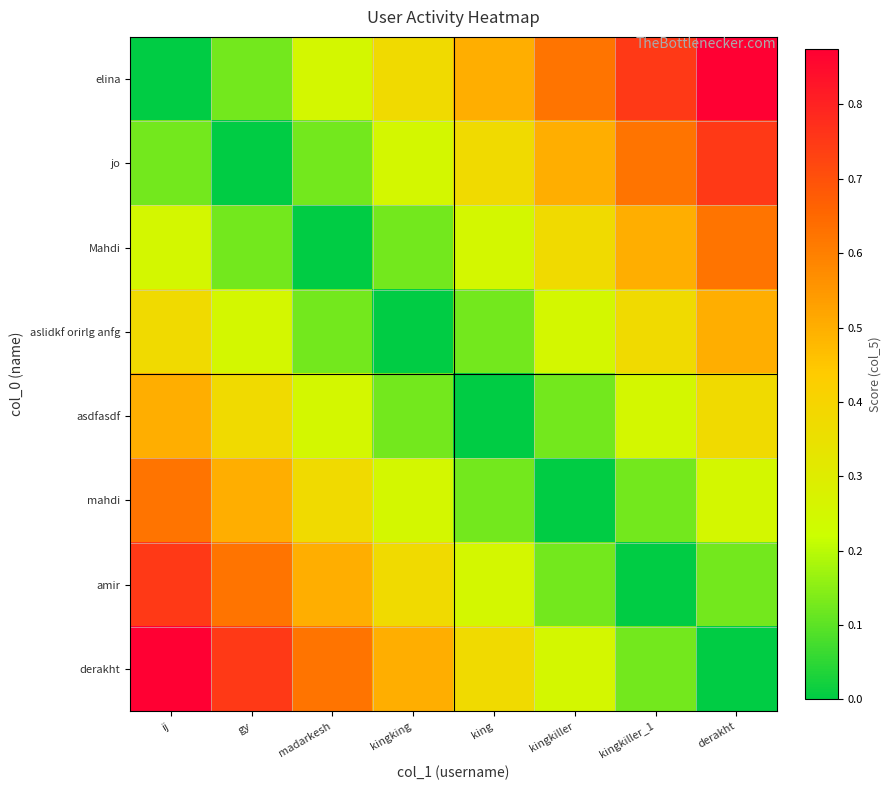

Reading left to right, list all the values displayed in this chart.

elina: ij=0.0	gy=0.1	madarkesh=0.2	kingking=0.4	king=0.5	kingkiller=0.6	kingkiller_1=0.8	derakht=0.9
jo: ij=0.1	gy=0.0	madarkesh=0.1	kingking=0.2	king=0.4	kingkiller=0.5	kingkiller_1=0.6	derakht=0.8
Mahdi: ij=0.2	gy=0.1	madarkesh=0.0	kingking=0.1	king=0.2	kingkiller=0.4	kingkiller_1=0.5	derakht=0.6
aslidkf orirlg anfg: ij=0.4	gy=0.2	madarkesh=0.1	kingking=0.0	king=0.1	kingkiller=0.2	kingkiller_1=0.4	derakht=0.5
asdfasdf: ij=0.5	gy=0.4	madarkesh=0.2	kingking=0.1	king=0.0	kingkiller=0.1	kingkiller_1=0.2	derakht=0.4
mahdi: ij=0.6	gy=0.5	madarkesh=0.4	kingking=0.2	king=0.1	kingkiller=0.0	kingkiller_1=0.1	derakht=0.2
amir: ij=0.8	gy=0.6	madarkesh=0.5	kingking=0.4	king=0.2	kingkiller=0.1	kingkiller_1=0.0	derakht=0.1
derakht: ij=0.9	gy=0.8	madarkesh=0.6	kingking=0.5	king=0.4	kingkiller=0.2	kingkiller_1=0.1	derakht=0.0